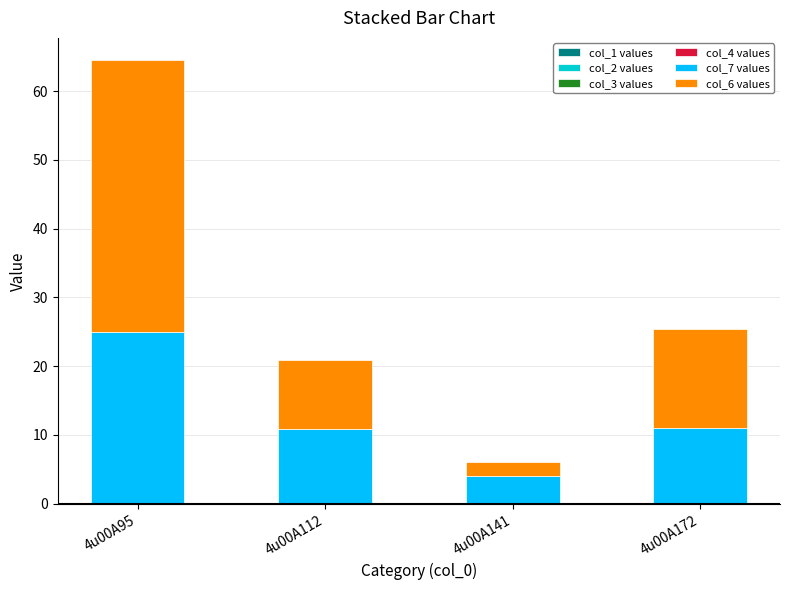

What is the total value across all series at 4u00A172?

25.4